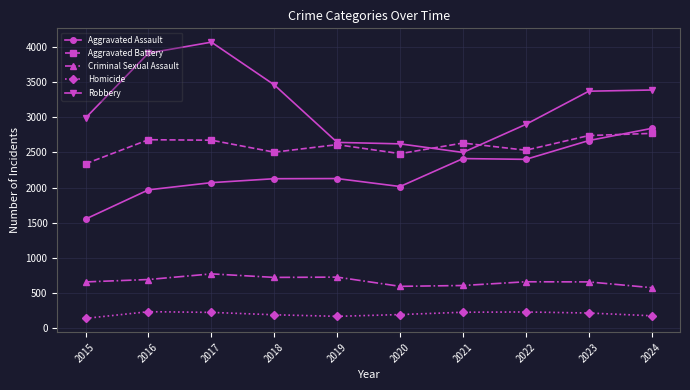

Which series has the widest spread of values?

Robbery